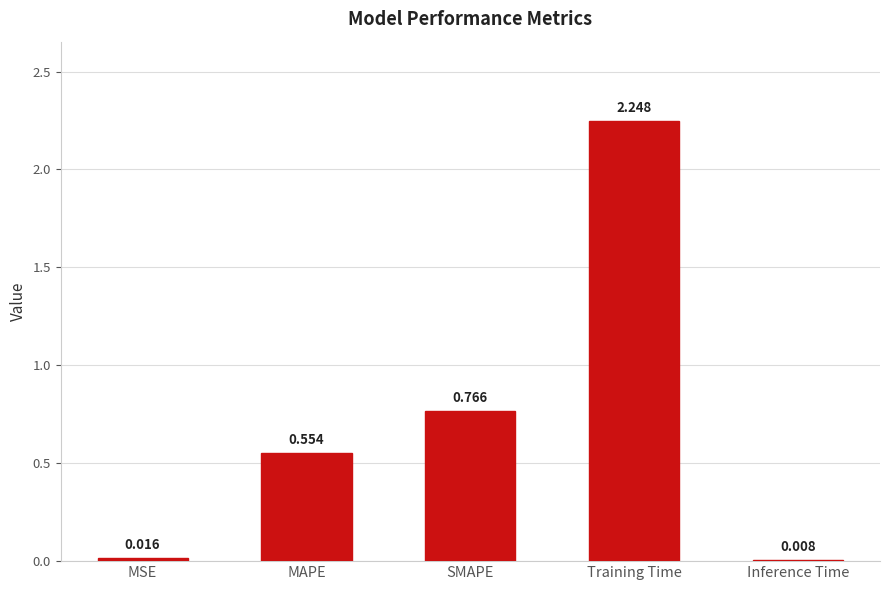

Which has a higher value, MSE or MAPE?

MAPE